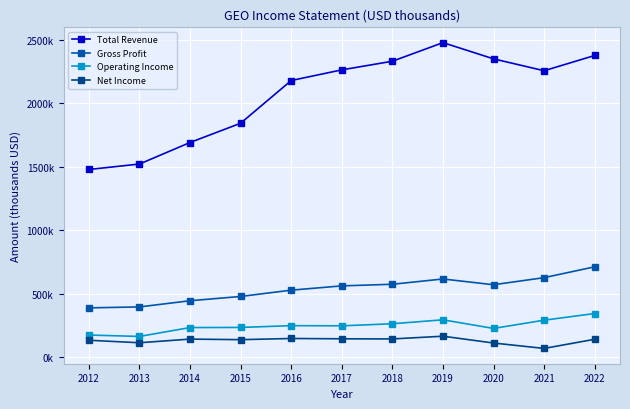

True or false: Gross Profit has more than 2 interior local peaks.

False